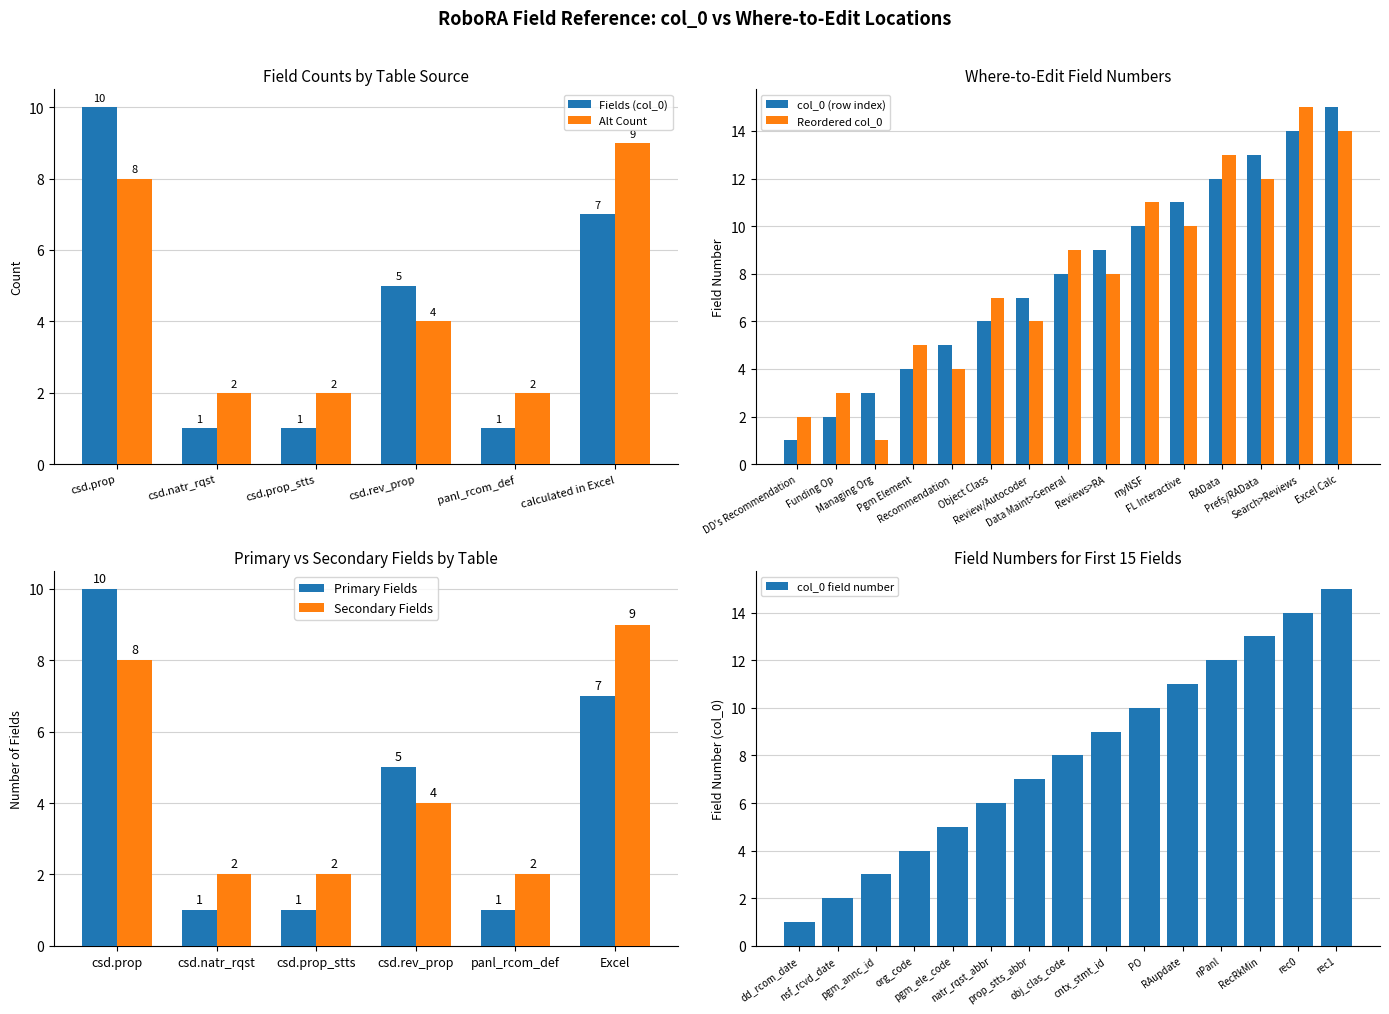

The value at RAData is 19. True or false?

False